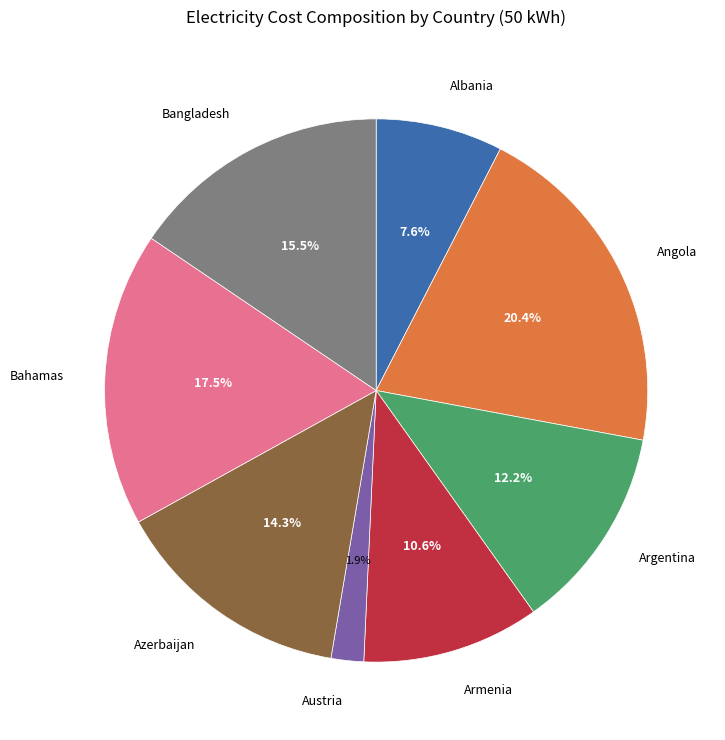

Is there a majority slice in this chart?

No